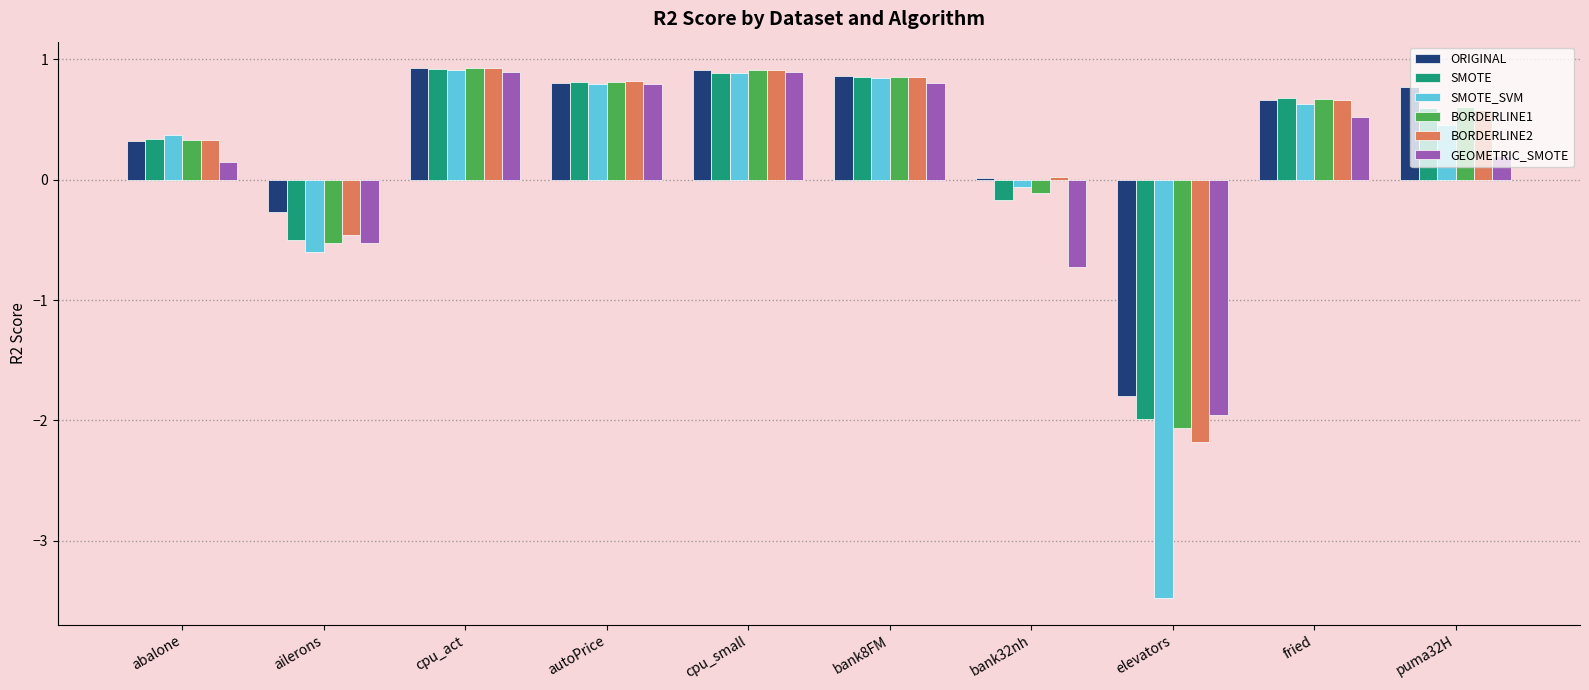

What is the total value across all series at bank8FM?

5.1